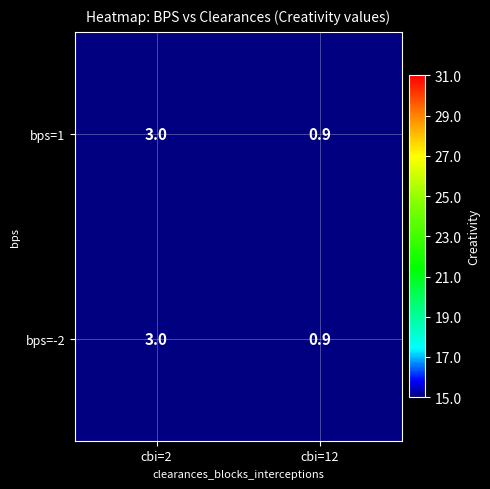

Which category has the lowest value across all series?

cbi=12